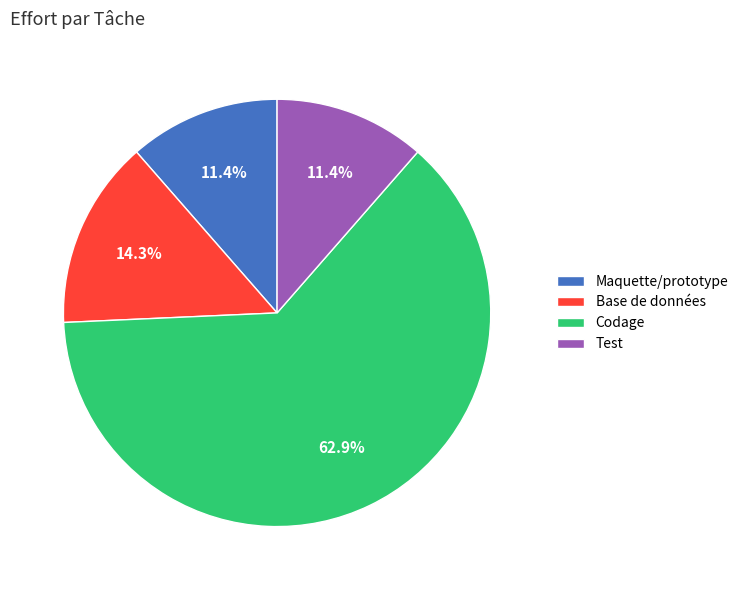

Between Maquette/prototype and Codage, which is larger?

Codage